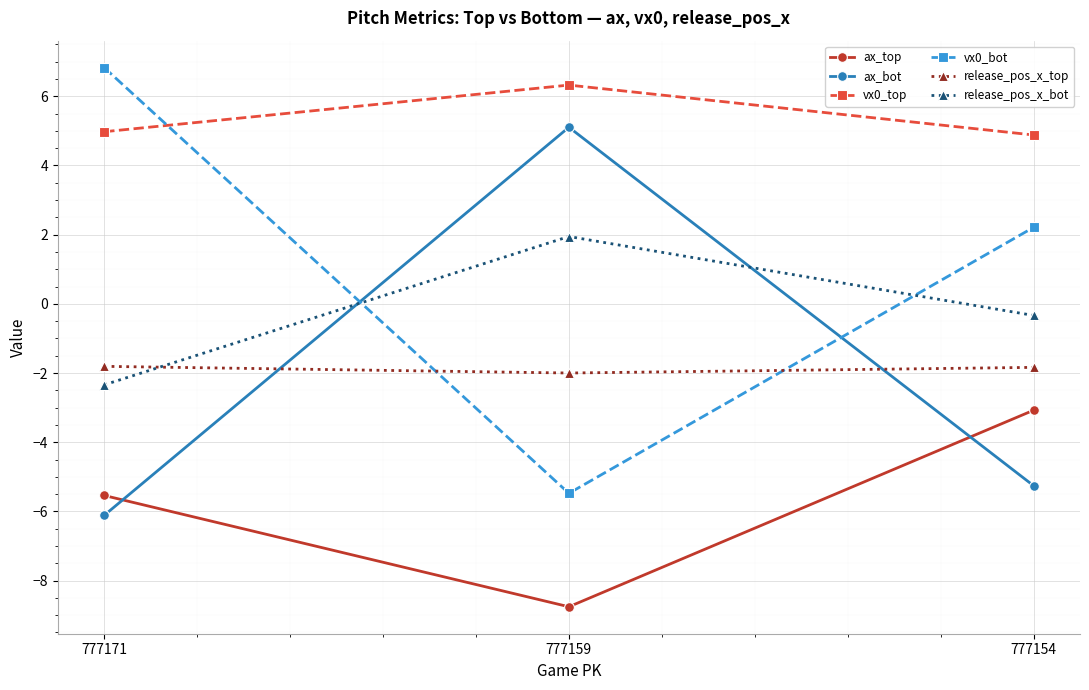

How many values in ax_bot are above zero?

1